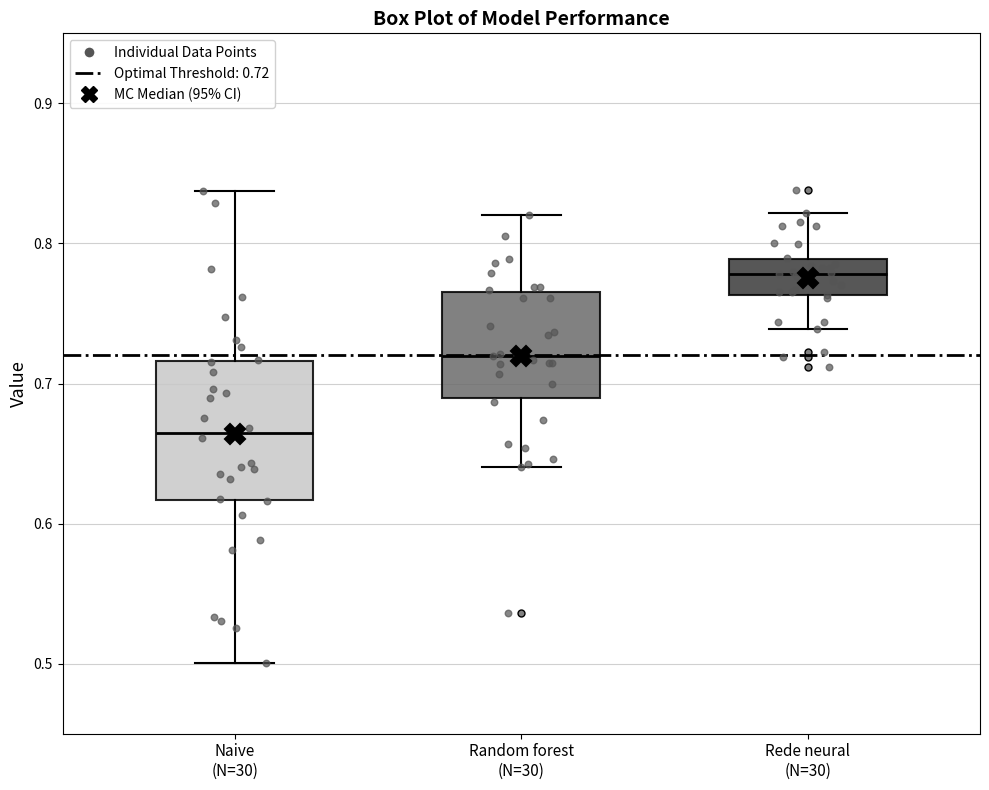

Reading left to right, read every box against the y-axis: the position of its median line, the range the box covers, and the ends of its whiskers. The values are not printed on the chart, so give them approximately, as read against the axis.

Naive (N=30): median 0.66, box 0.62 to 0.72, whiskers 0.50 to 0.84
Random forest (N=30): median 0.72, box 0.69 to 0.77, whiskers 0.64 to 0.82
Rede neural (N=30): median 0.78, box 0.76 to 0.79, whiskers 0.74 to 0.82